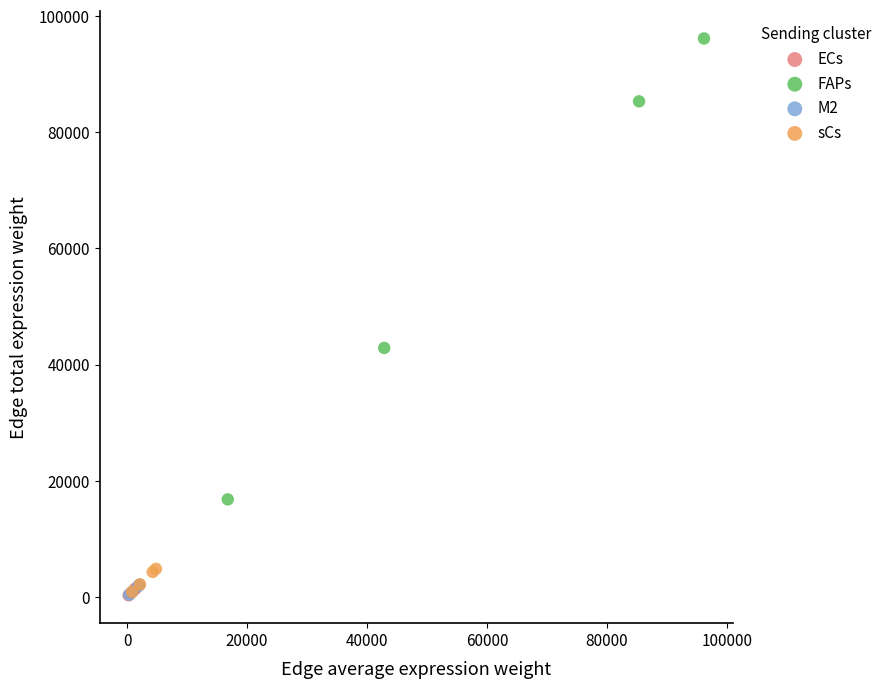

Which series contains the highest Y value?

FAPs